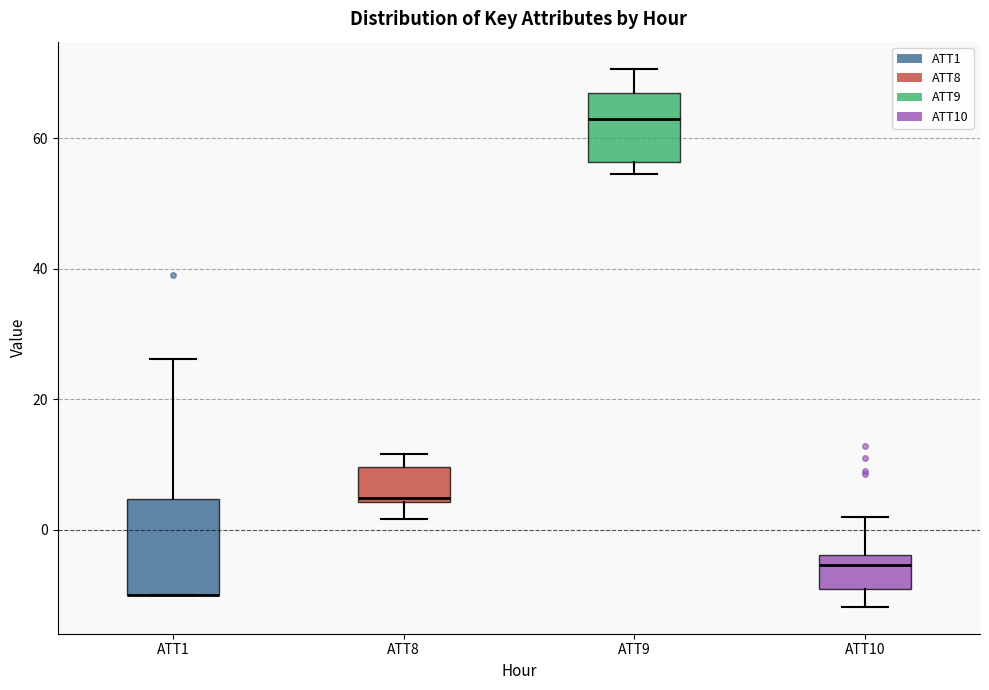

Reading left to right, transcribe this box plot: for each box, give where its median line is, the range the box spans, and where its two whiskers end, as read against the y-axis. The values are not printed on the chart, so give them approximately, as read against the axis.

ATT1: median -10 (drawn on the box's lower edge), box -10 to 4, whiskers -10 to 26
ATT8: median 4 (just above the box's lower edge), box 4 to 10, whiskers 2 to 12
ATT9: median 62, box 56 to 68, whiskers 54 to 70
ATT10: median -6, box -10 to -4, whiskers -12 to 2